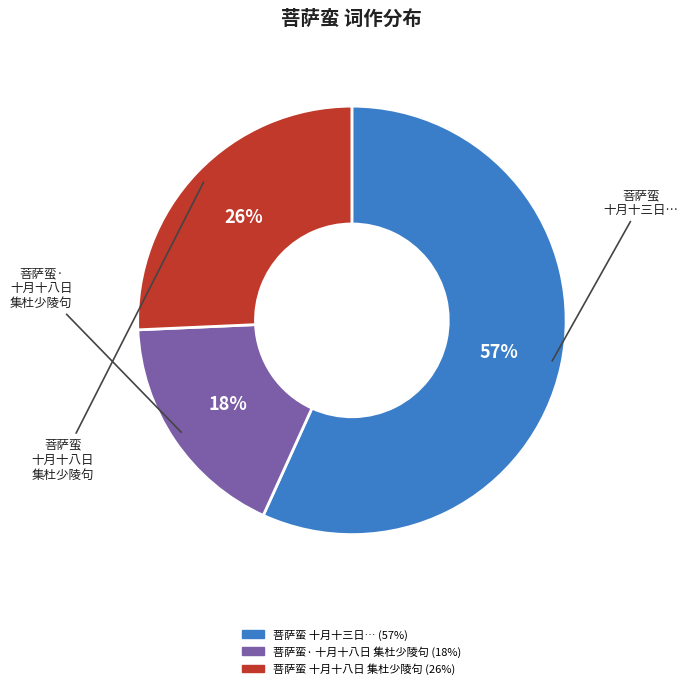

To the nearest percent, what is the average slice percentage?

33%